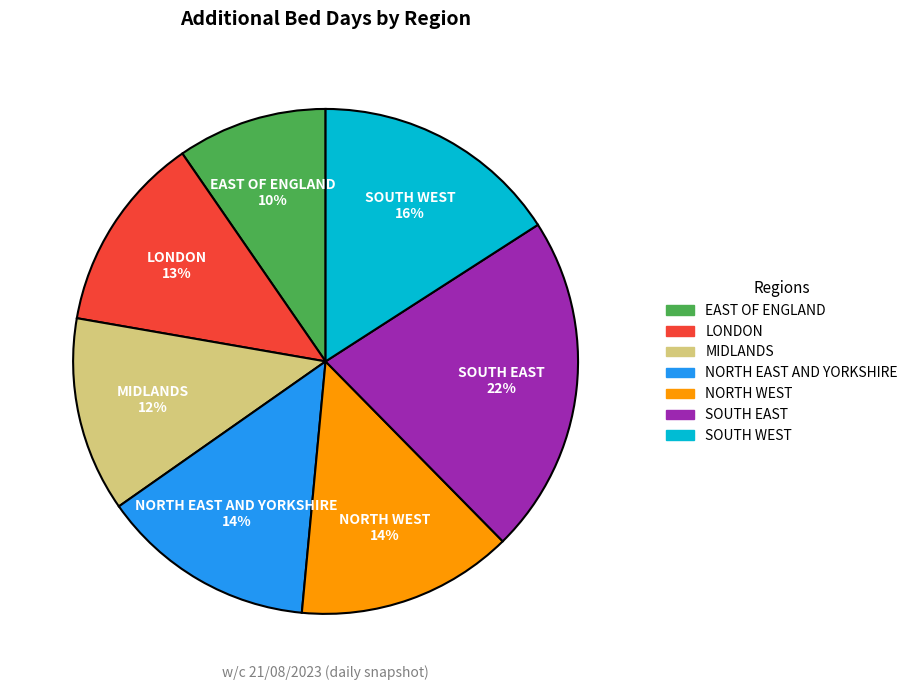

What percentage is the SOUTH EAST slice, to the nearest percent?

22%